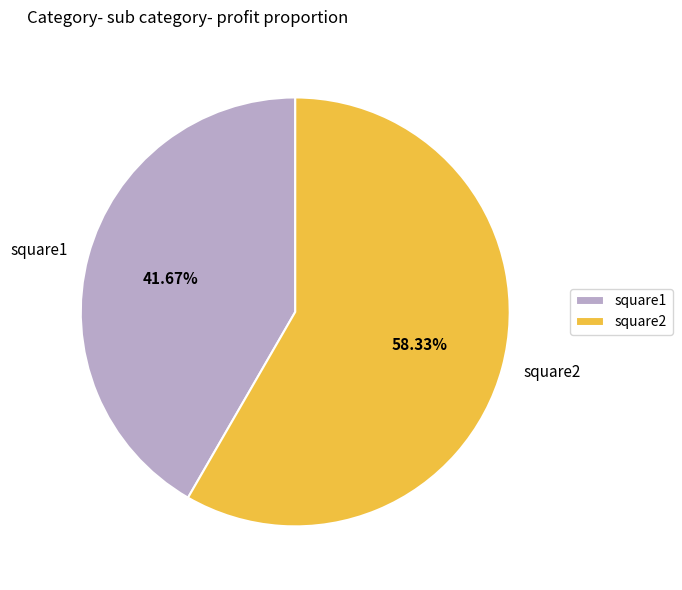

How many segments does this pie chart have?

2